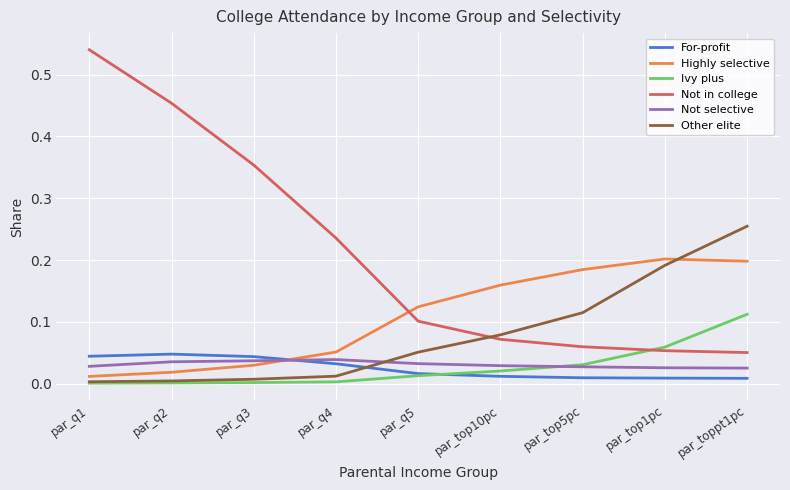

List the series in order of their peak value, lowest first.

Not selective, For-profit, Ivy plus, Highly selective, Other elite, Not in college